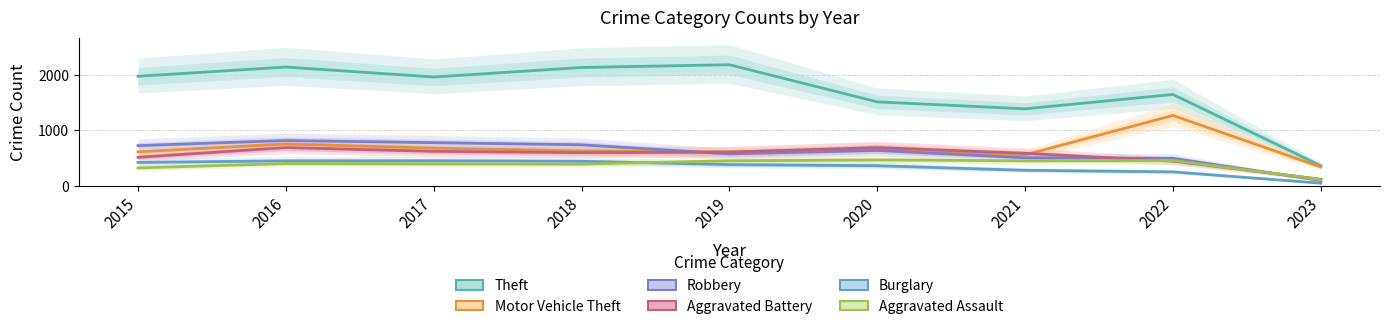

Reading left to right, extract all data points from this chart.

Theft: 1981	2148	1968	2140	2190	1518	1392	1652	363
Motor Vehicle Theft: 614	756	680	631	611	674	560	1272	340
Robbery: 726	819	780	741	577	639	506	497	95
Aggravated Battery: 515	691	623	600	608	691	587	446	118
Burglary: 422	451	453	443	383	363	280	251	47
Aggravated Assault: 323	402	396	392	452	468	452	457	113